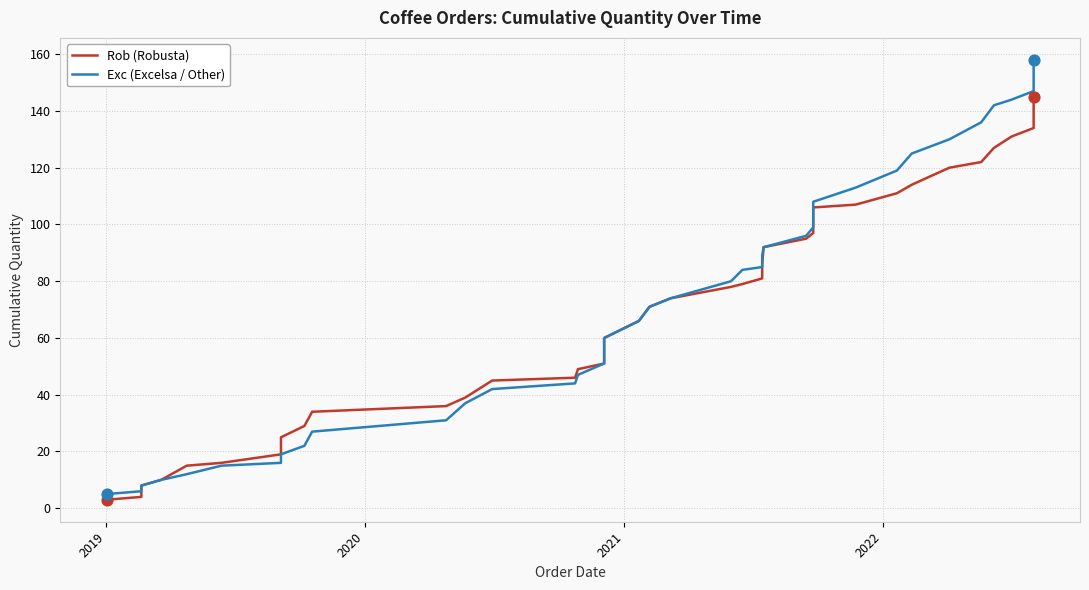

Which series has the largest total across all categories?

Exc (Excelsa / Other)